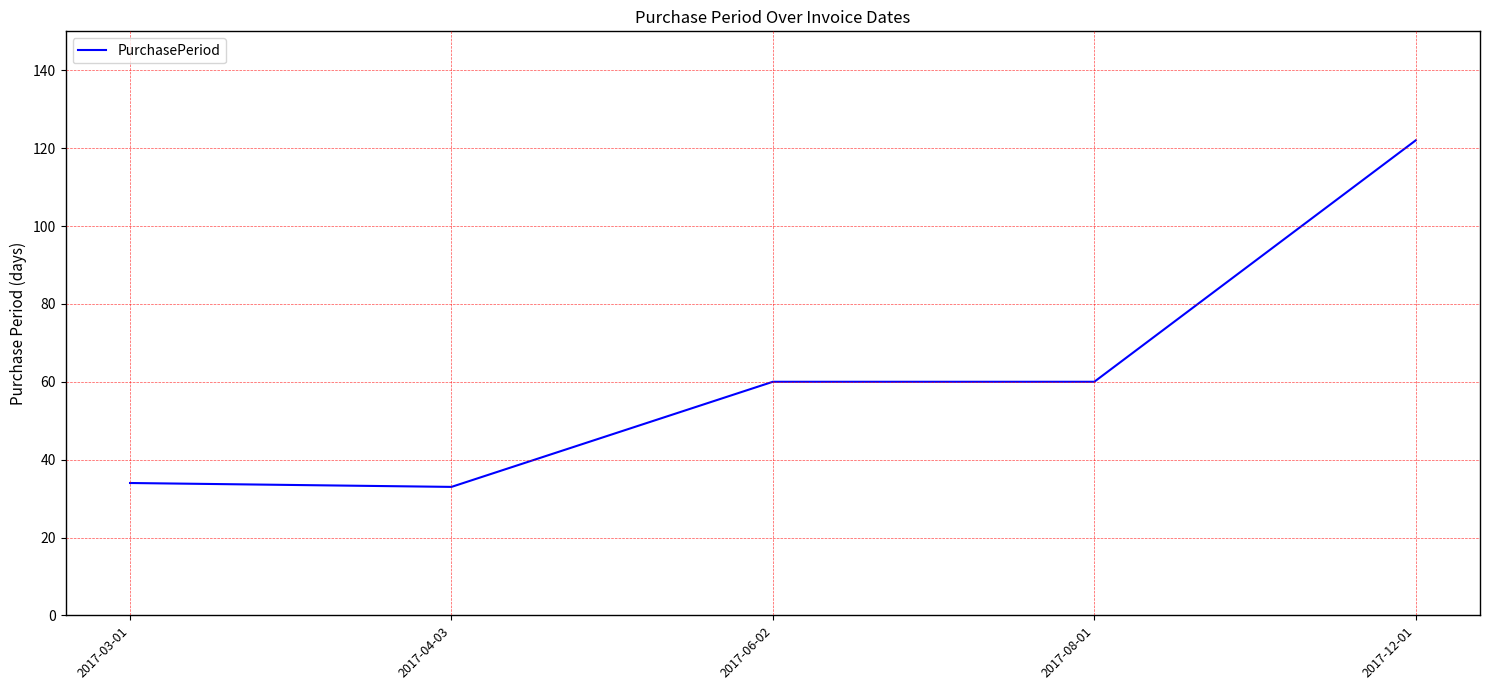

Reading left to right, transcribe all the data shown in this chart.

2017-03-01=34	2017-04-03=33	2017-06-02=60	2017-08-01=60	2017-12-01=122